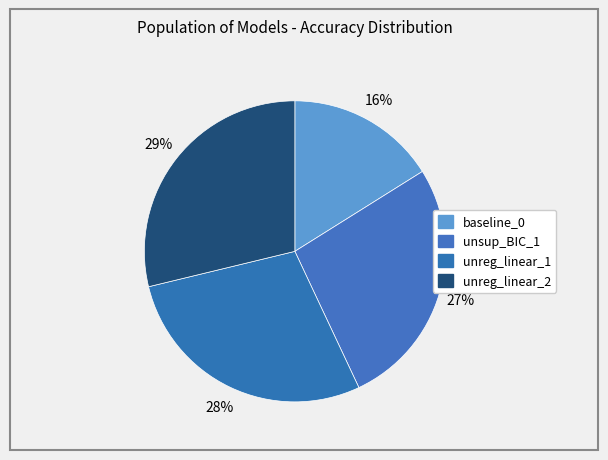

The unreg_linear_1 slice represents 14% of the pie. True or false?

False